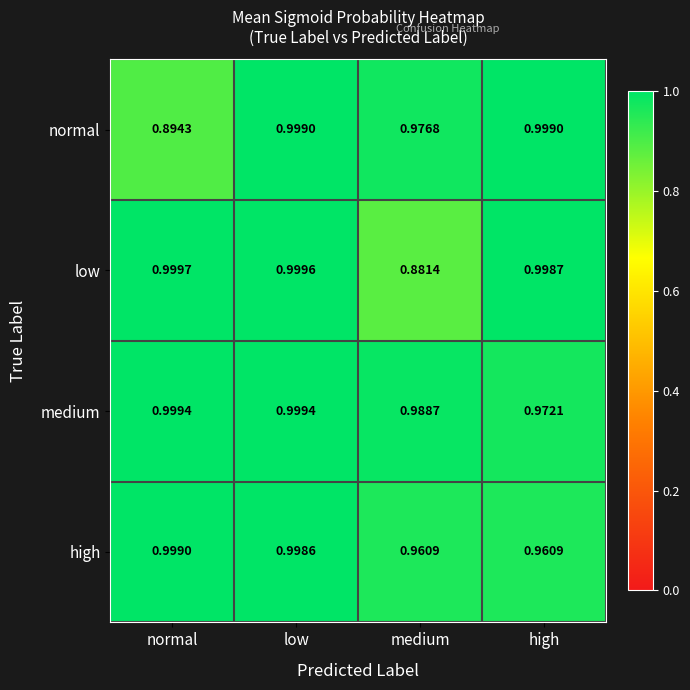

Which series has the largest range (max minus min)?

low